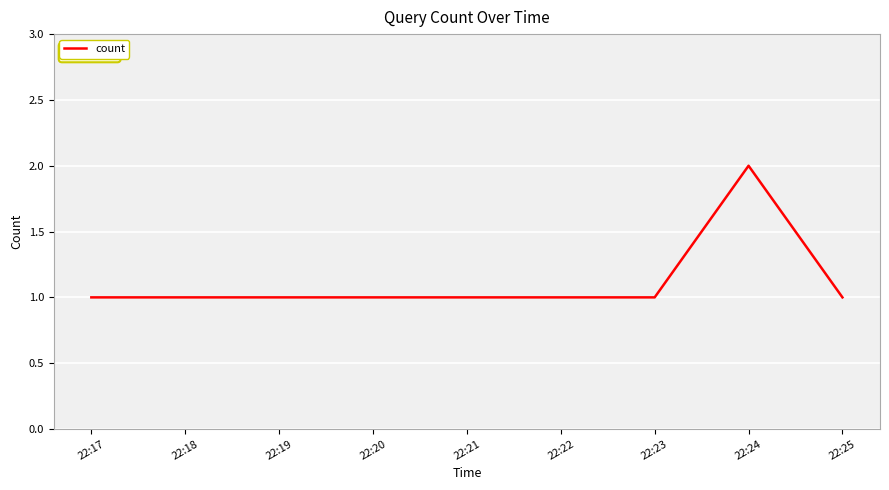

At which category does the data reach its first local peak?

22:24